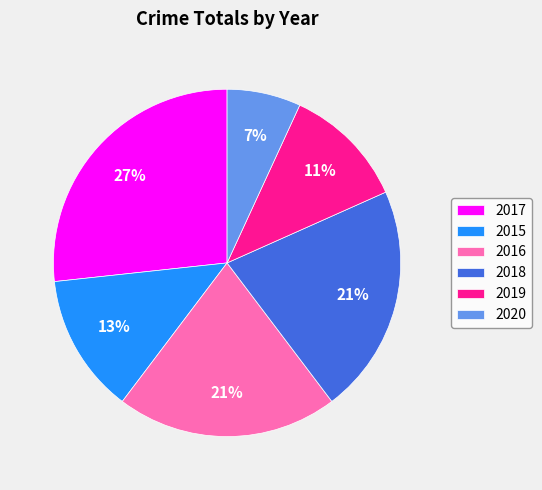

Which category has the biggest portion of the pie?

2017